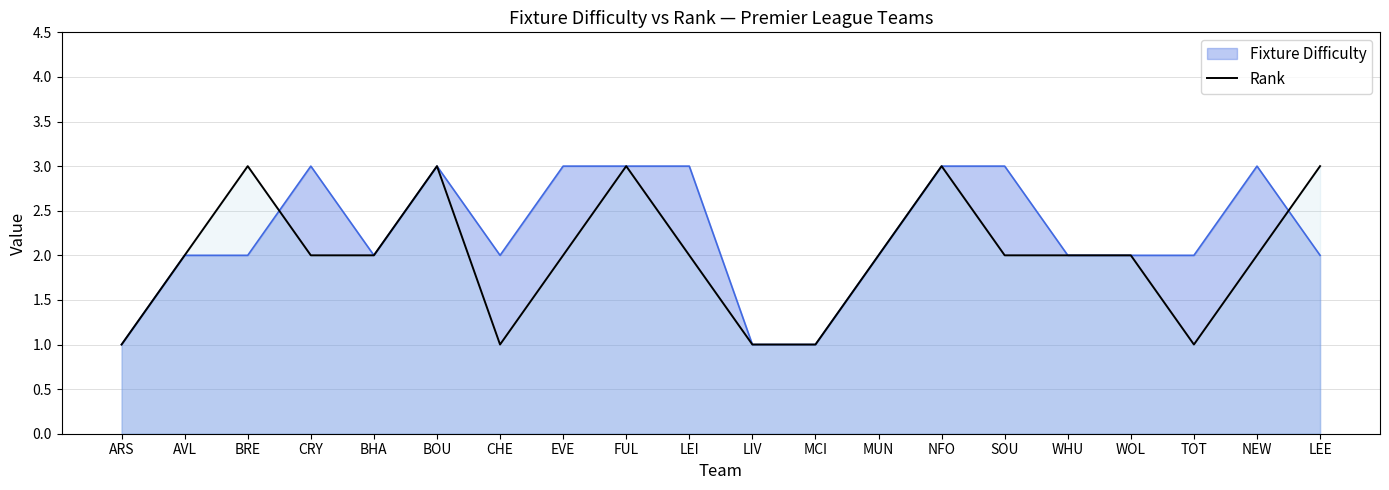

What is the label of the 18th point from the left?

TOT